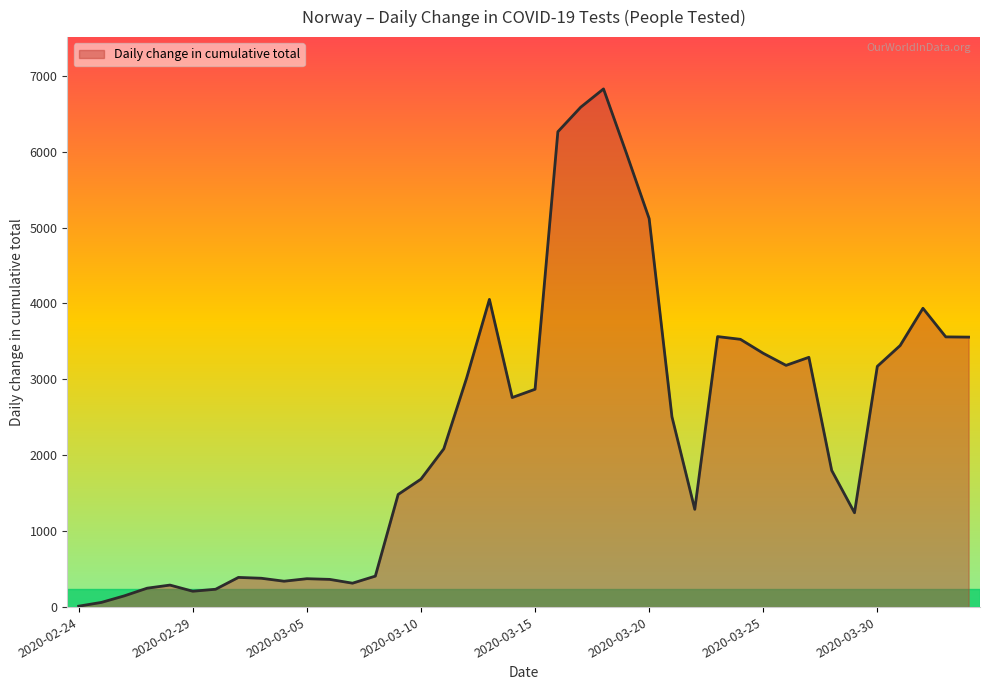

What is the difference between the maximum and minimum values?

6815